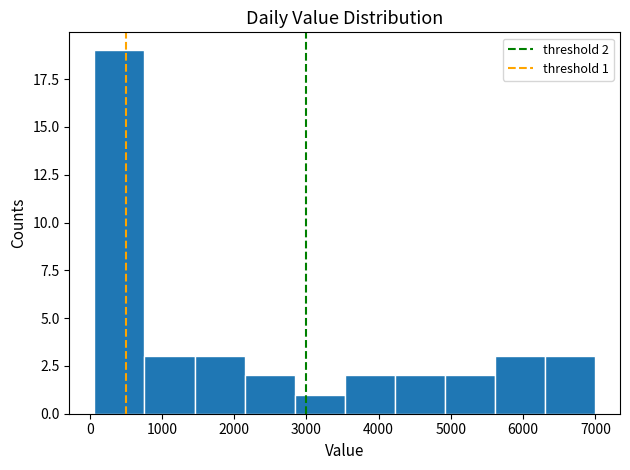

Over which range of the x-axis is the bar tallest?

100 to 800